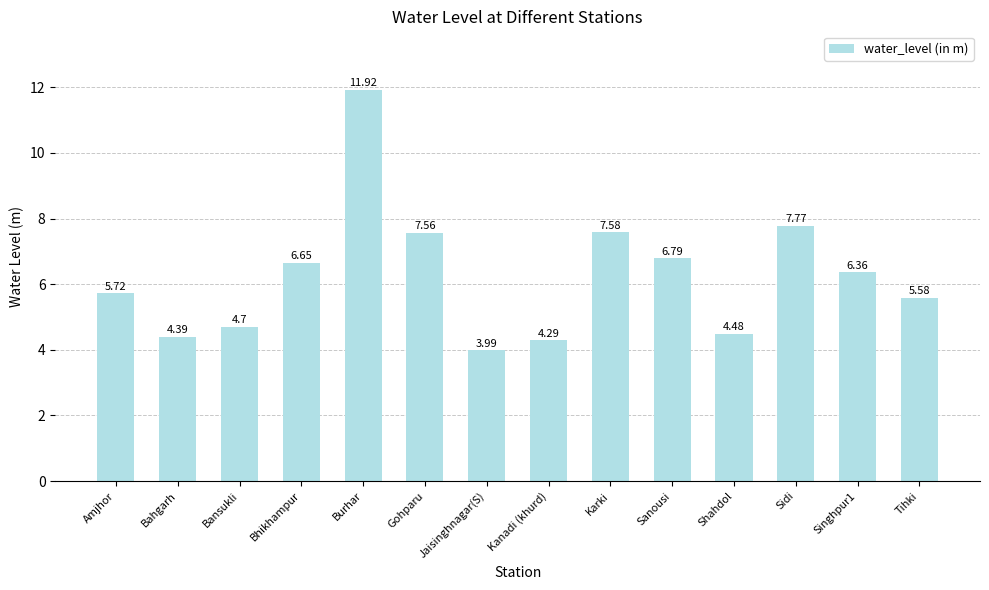

What is the change in value from Bahgarh to Bansukli?

+0.3